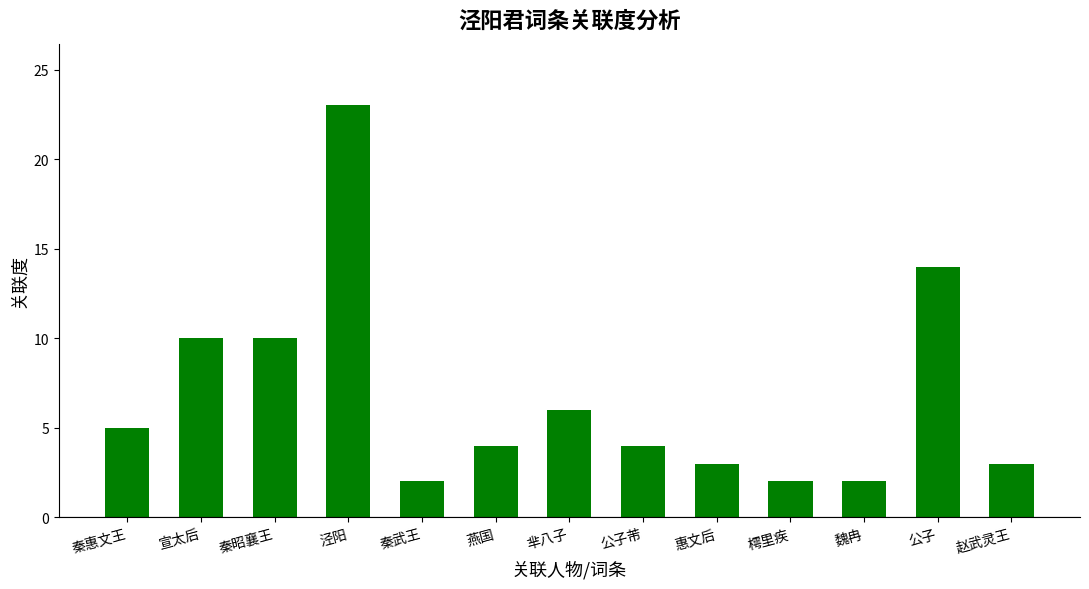

At which category does the chart reach its peak across all series?

泾阳